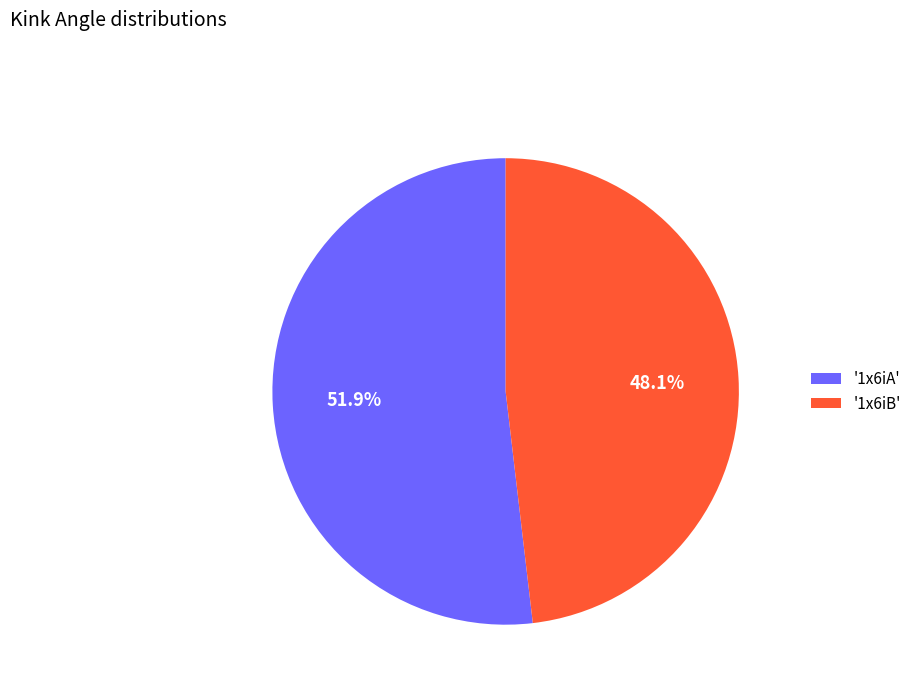

Between '1x6iB' and '1x6iA', which is larger?

'1x6iA'